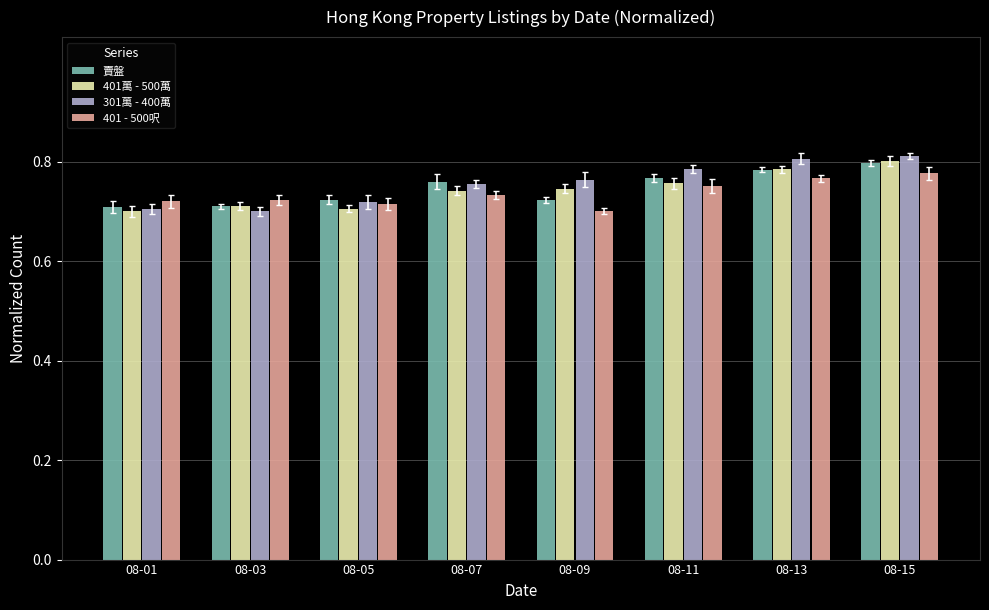

Are the bars grouped side by side (vs. stacked)?

Yes